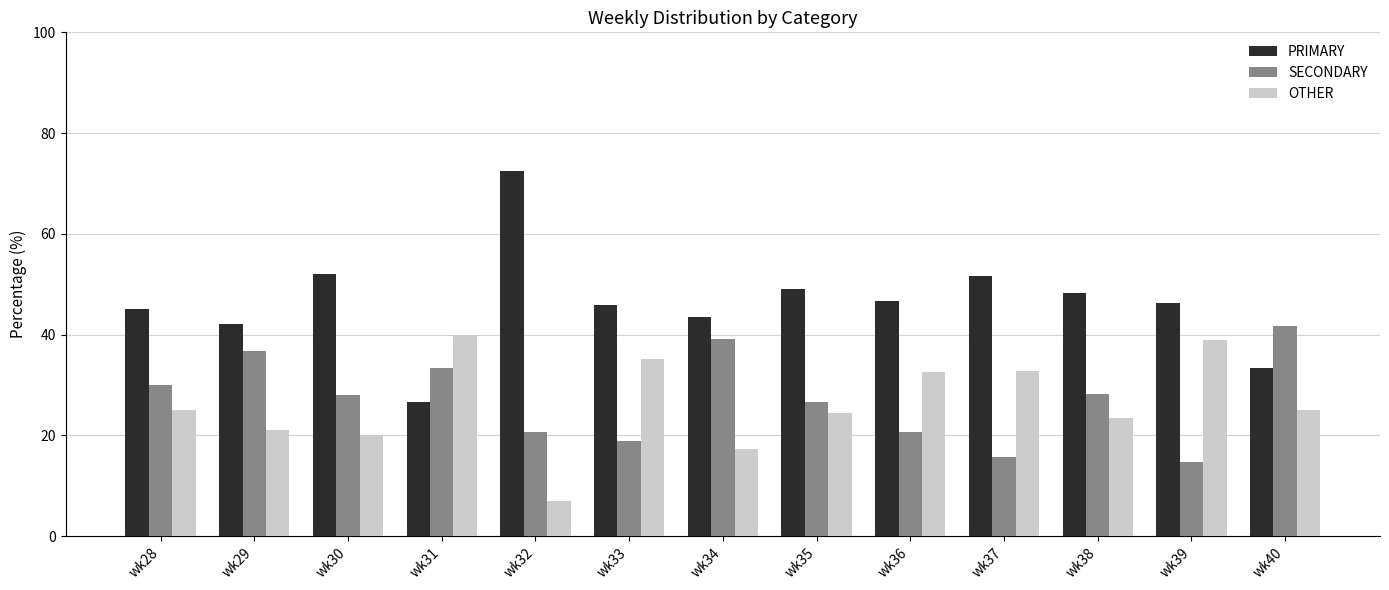

What is the minimum value for OTHER?

6.9